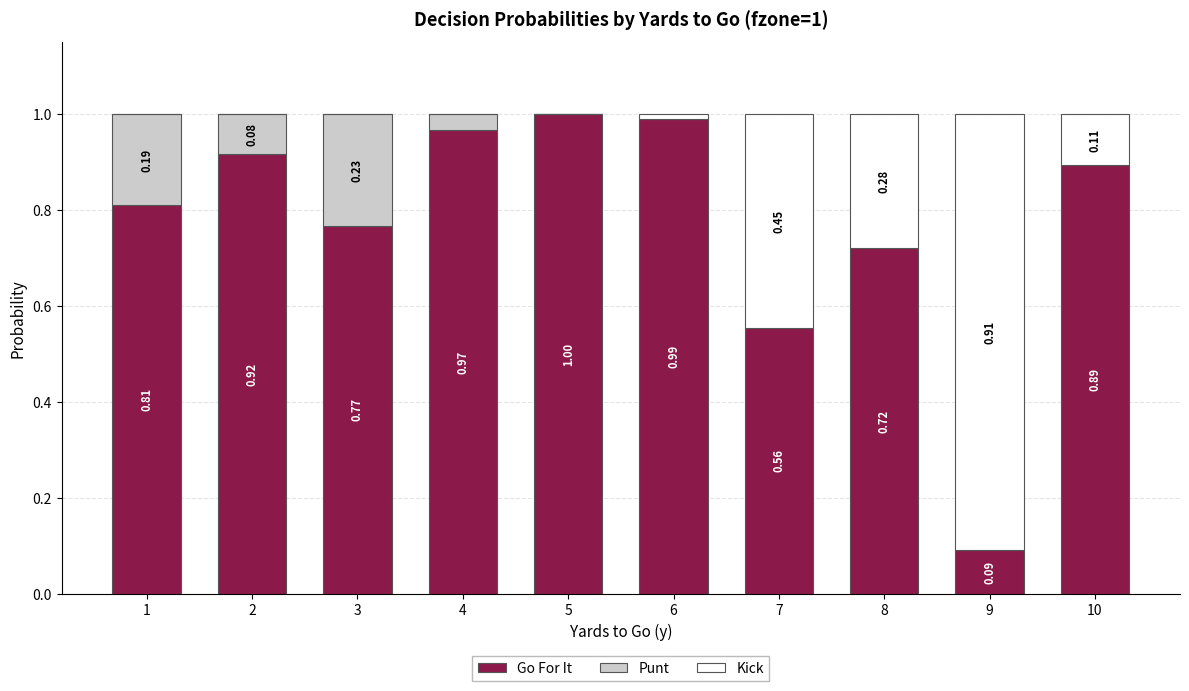

How many categories are shown in the chart?

10